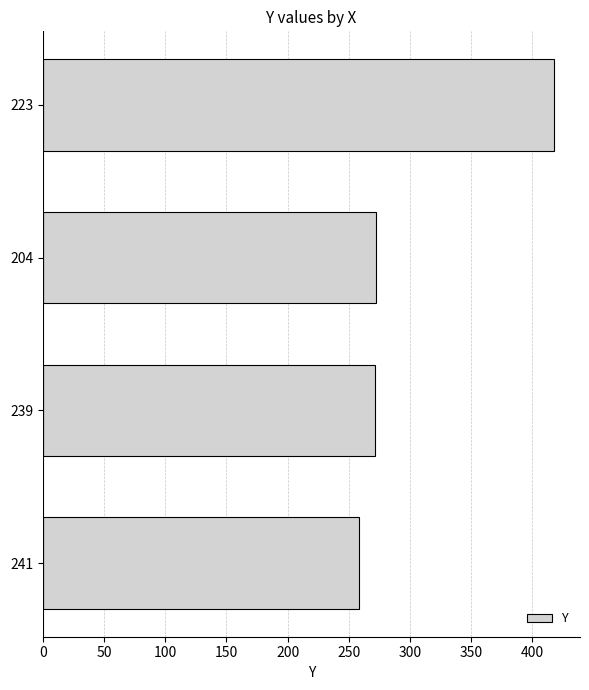

The chart shows a value of 418 at 223. True or false?

True